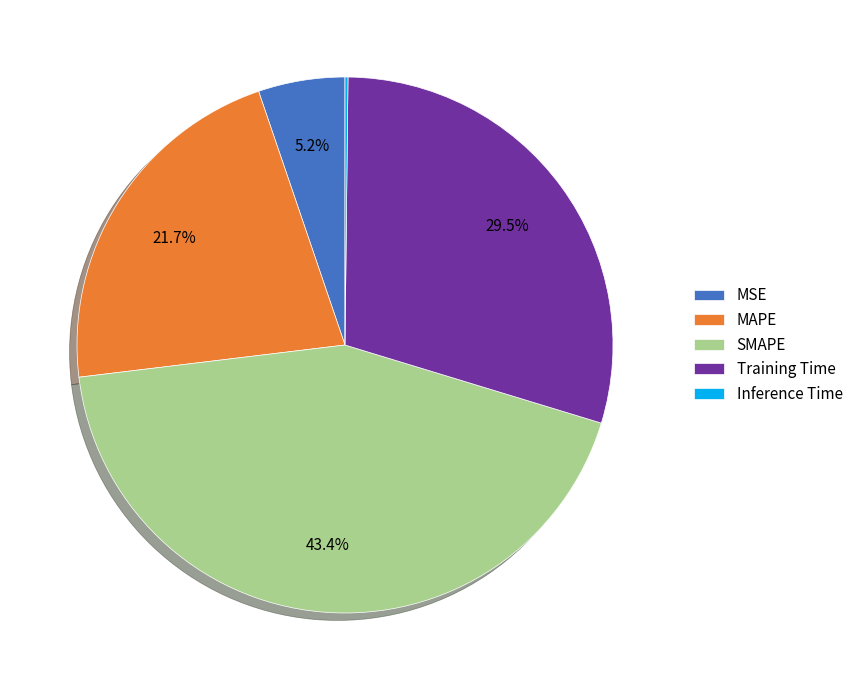

Does any single category account for the majority?

No